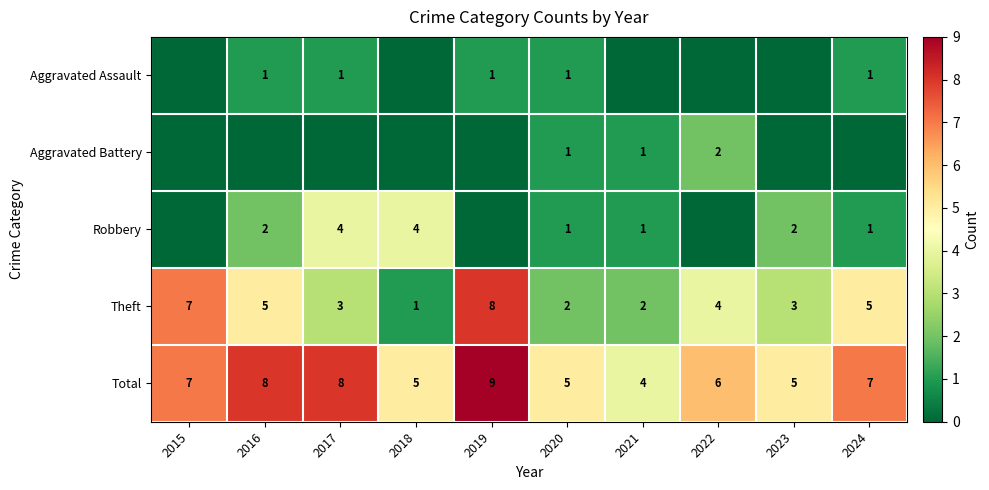

What is the sum of all Total values?

64